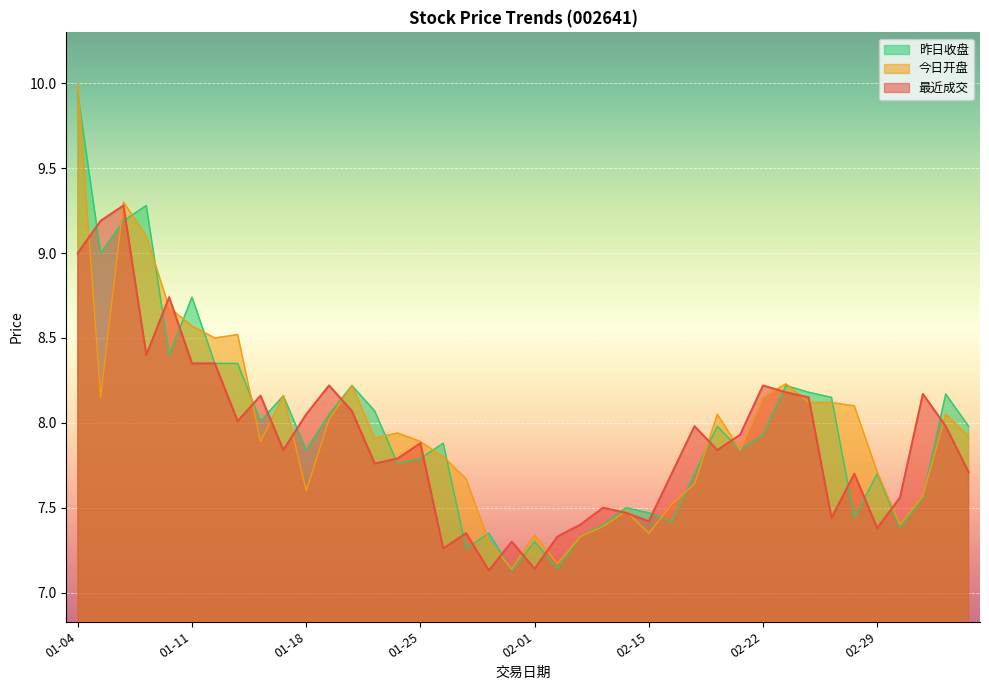

Where do 最近成交 and 今日开盘 first cross each other?

01-04 and 01-05